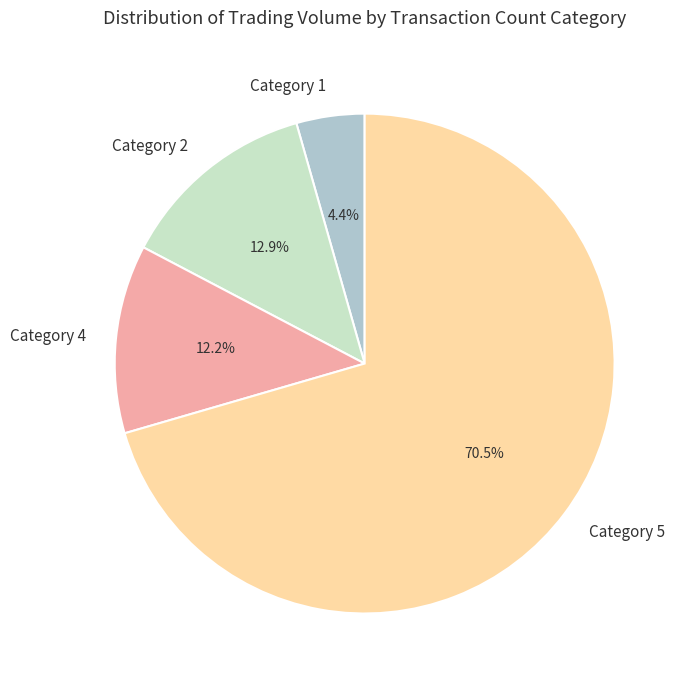

Rank the categories by value from lowest to highest.

Category 1, Category 4, Category 2, Category 5